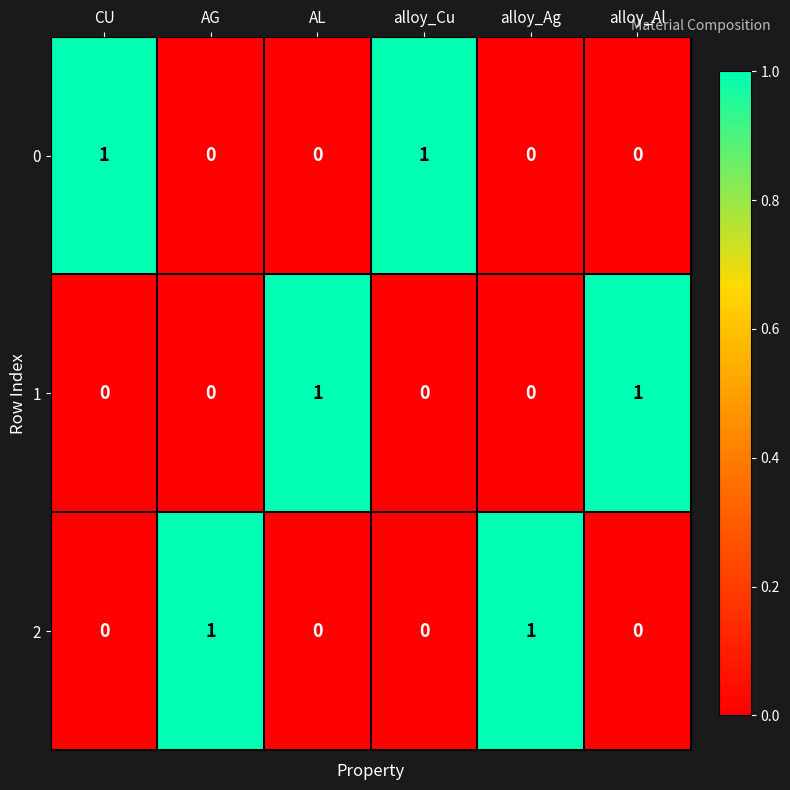

What is the total value across all series at CU?

1